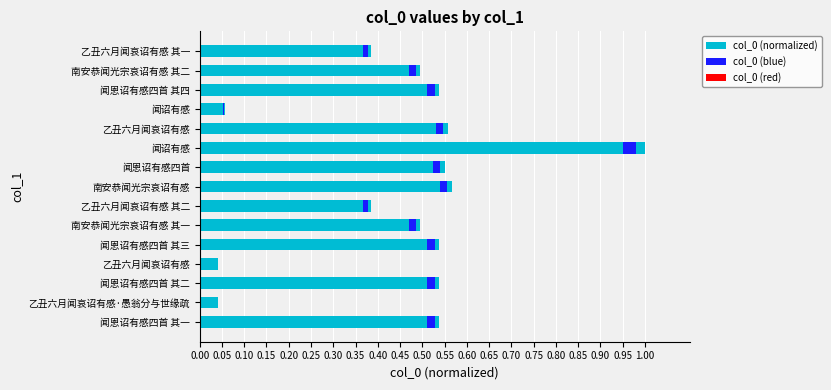

How many groups of bars are there?

15